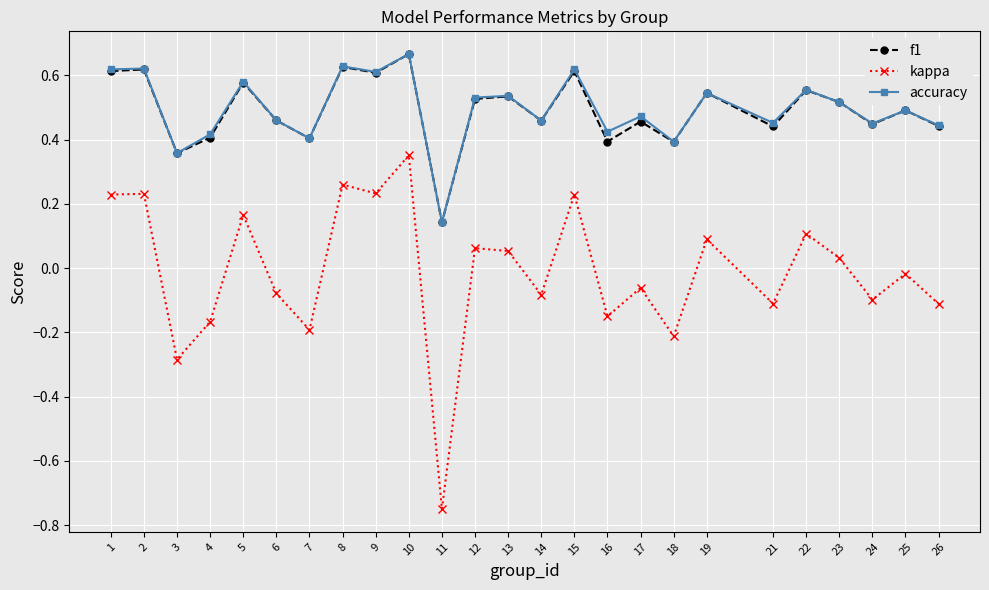

What is the total value across all series at 21?

0.8